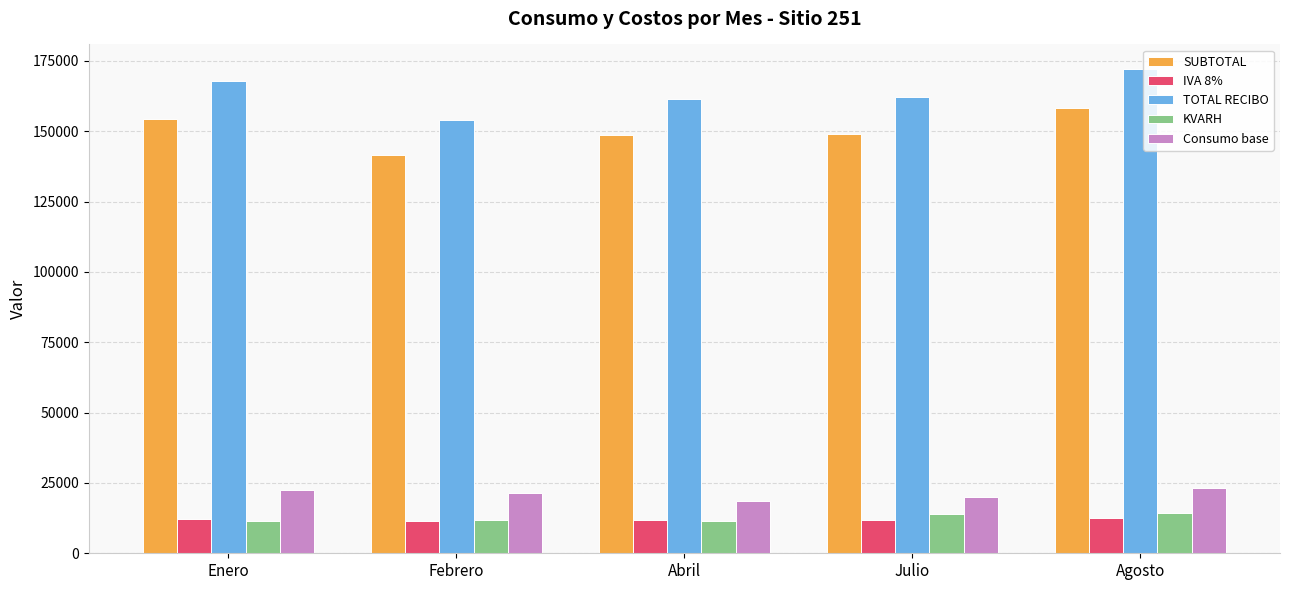

At Julio, list the series in order from smallest to largest.

IVA 8%, KVARH, Consumo base, SUBTOTAL, TOTAL RECIBO